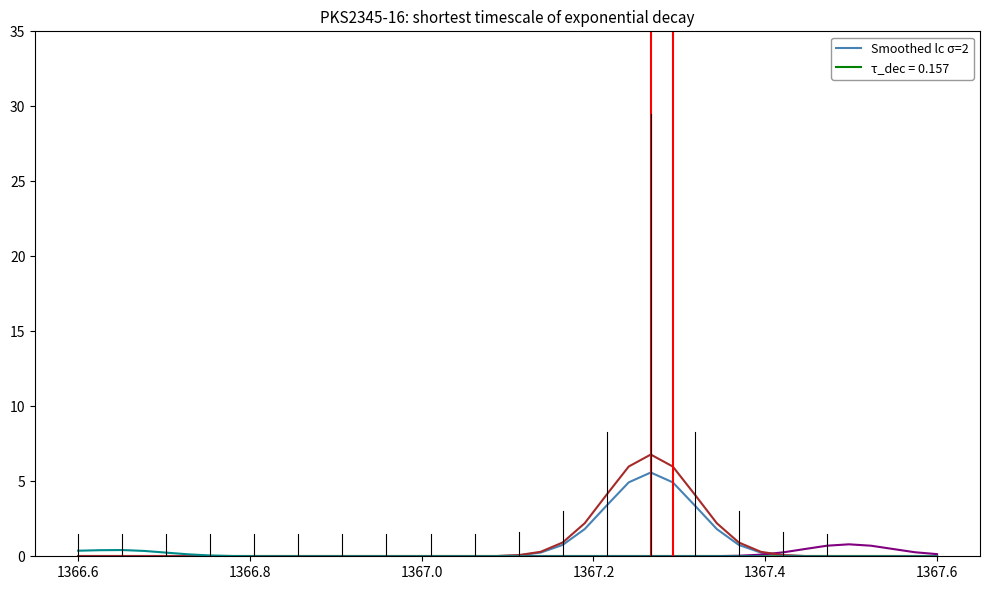

The value of Smoothed lc σ=2 (col_1) at 22 is 1.3. True or false?

False